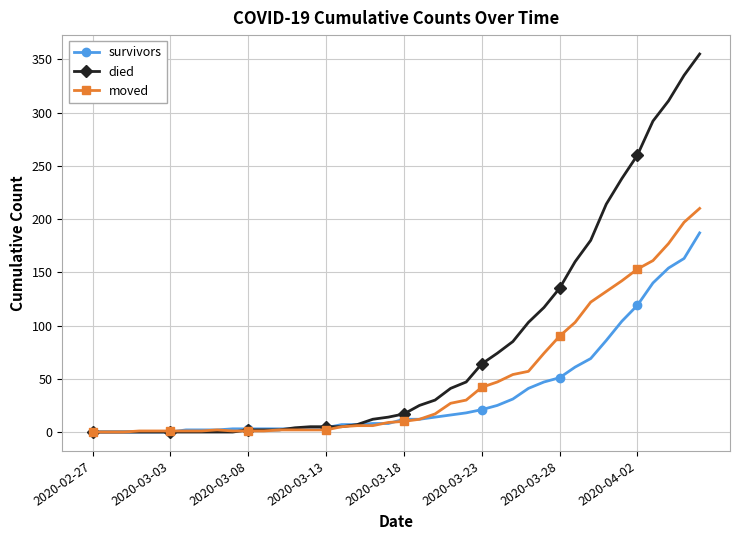

What is the greatest value displayed?

355